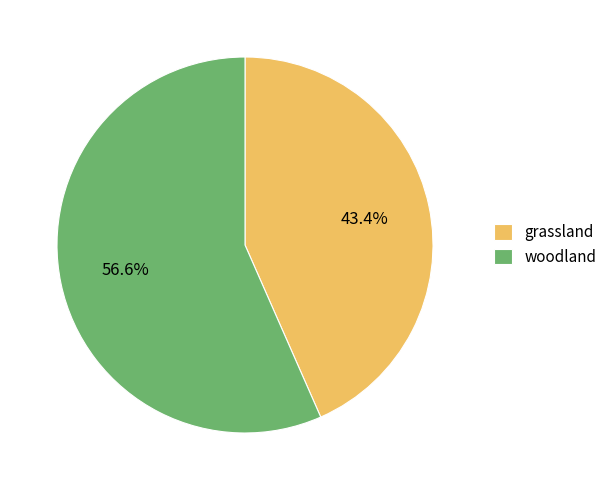

Does grassland account for over 50% of the chart?

No